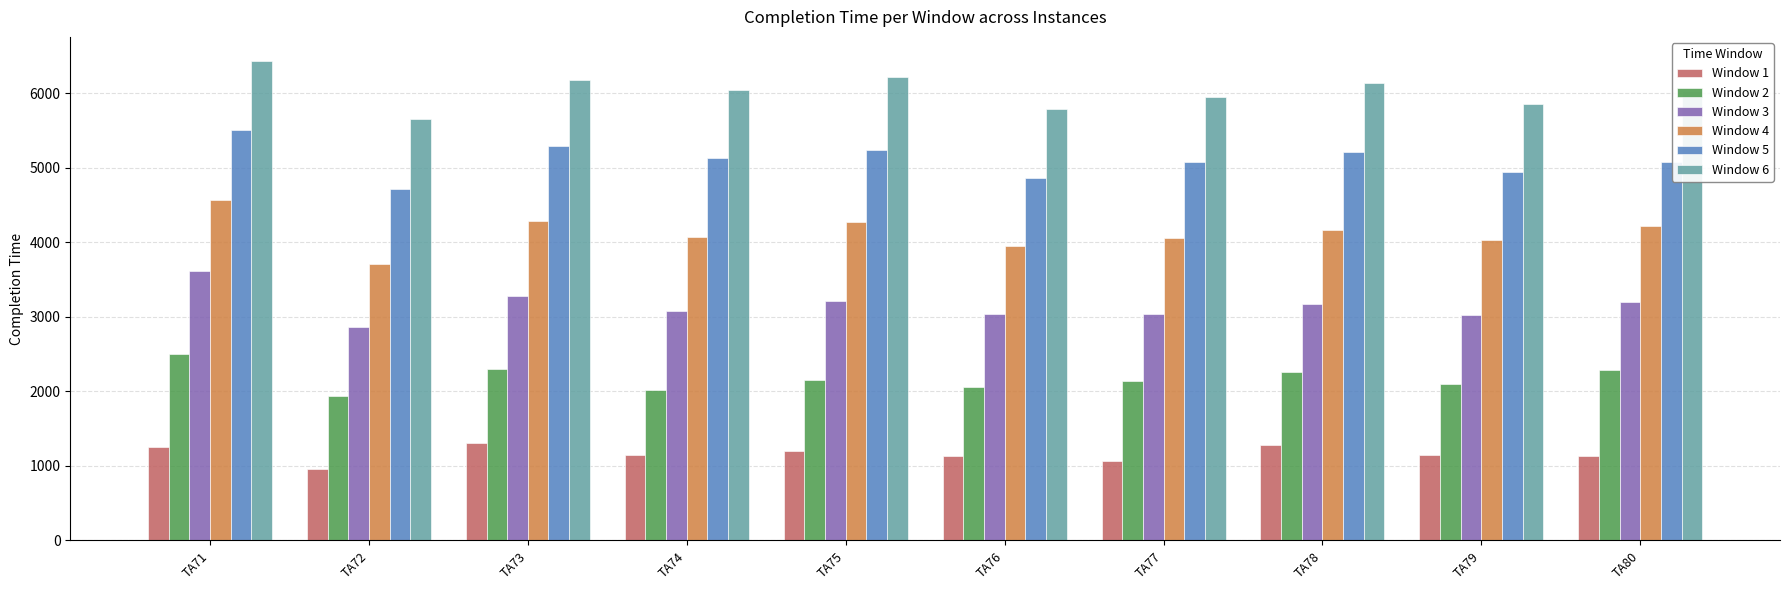

What is the maximum value shown in the chart?

6437